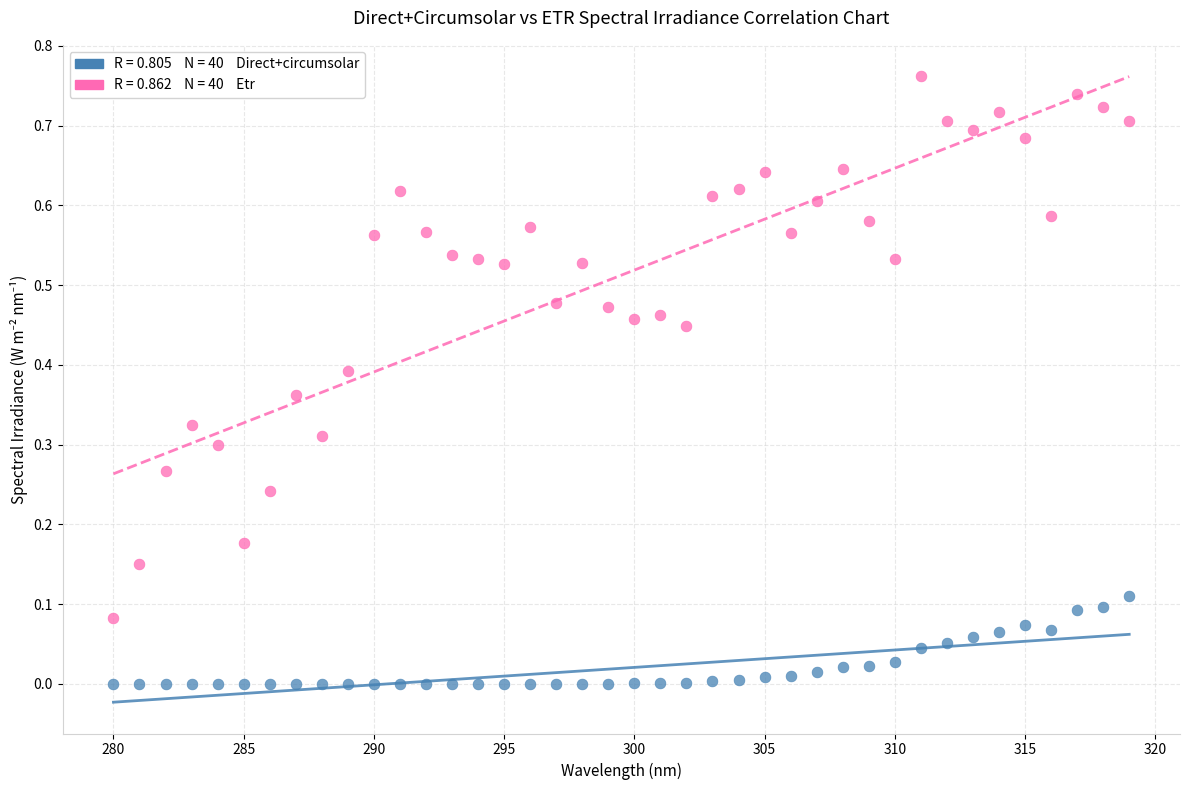

Across all data points, what is the range of X values (max minus min)?

39.0